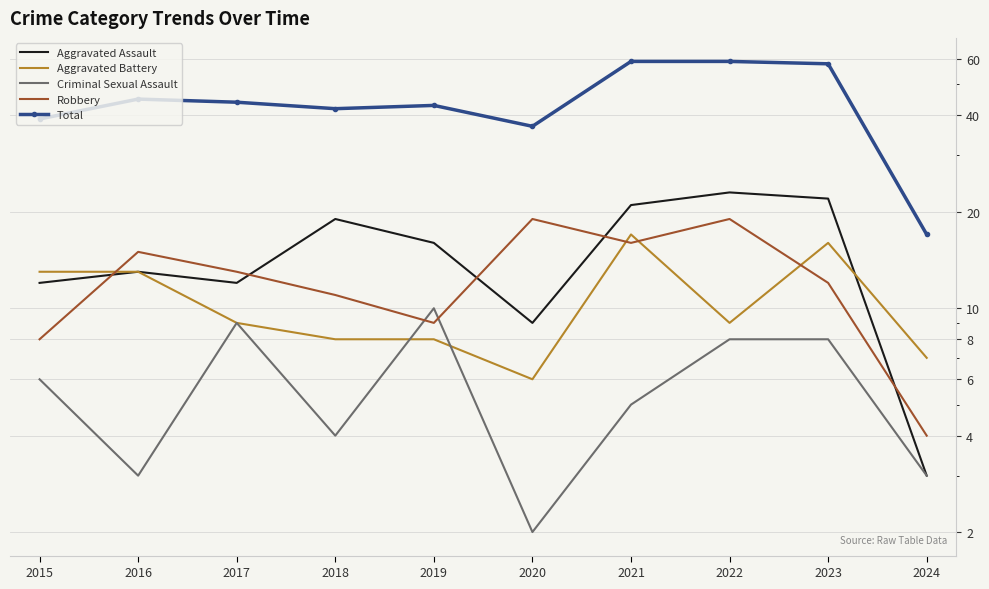

At which label does Criminal Sexual Assault reach its minimum?

2020